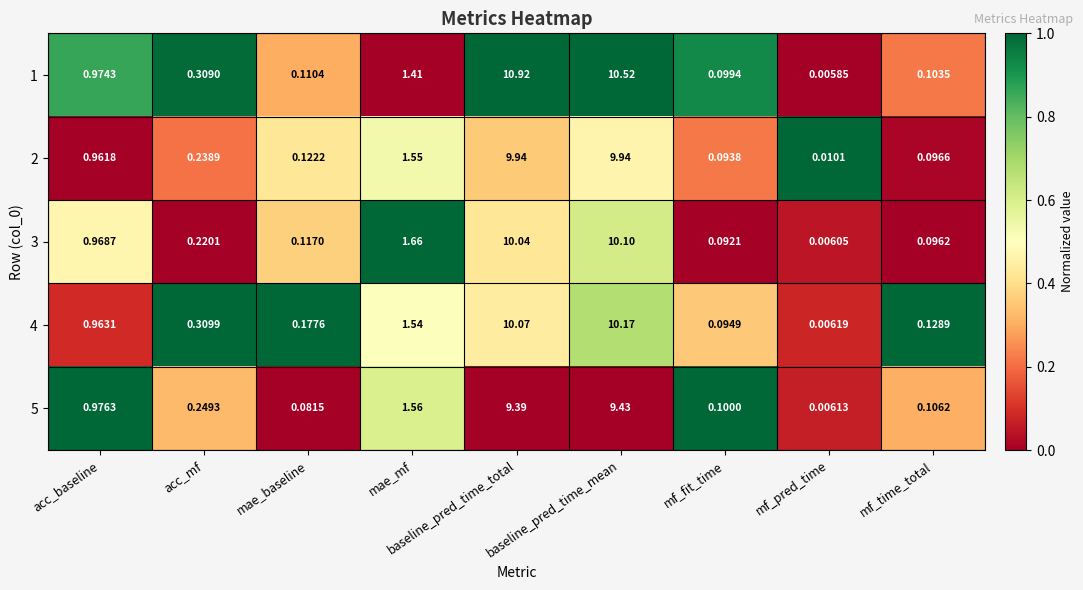

What is the spread (max minus min) of values at baseline_pred_time_mean?

1.1